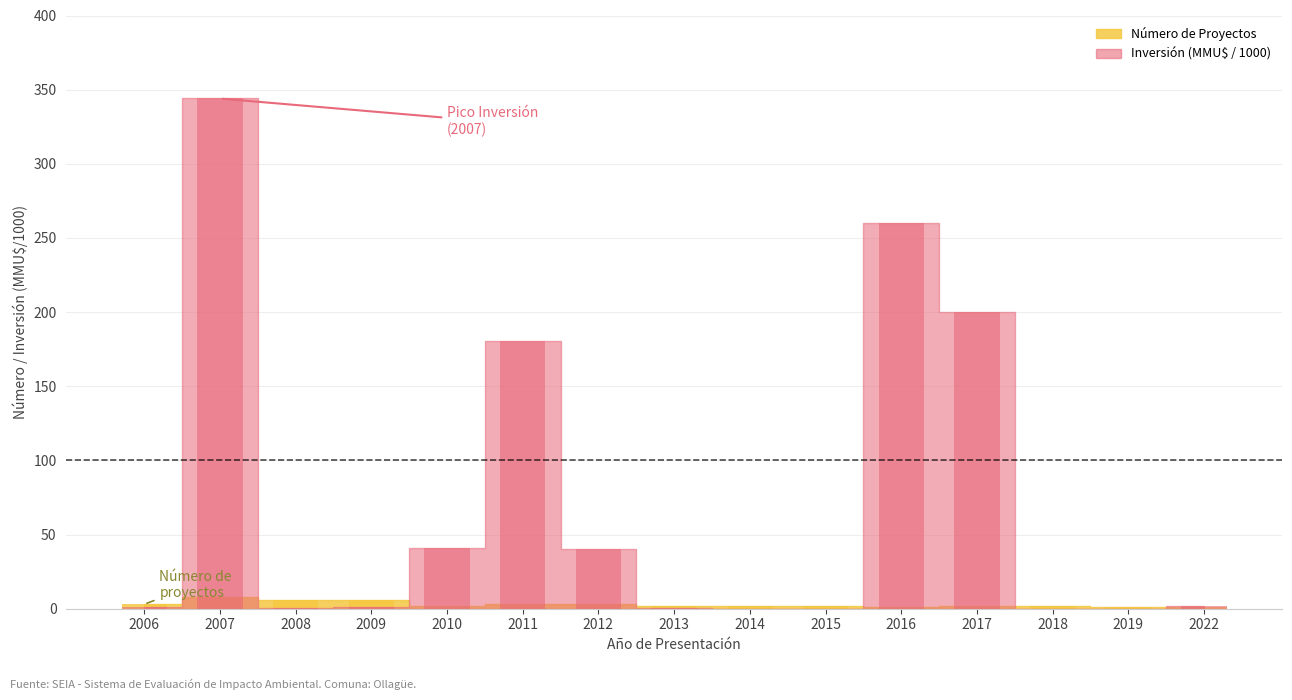

What is the difference between the highest and lowest values at 2022?

0.7